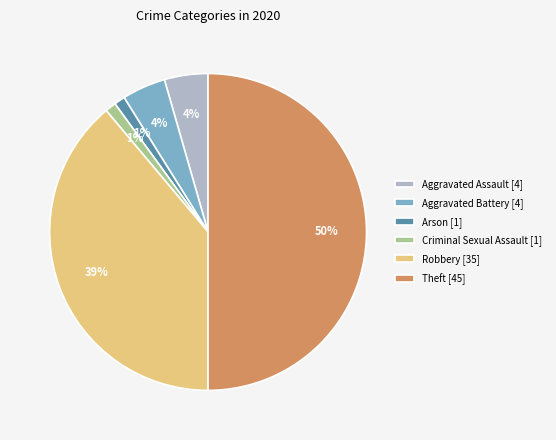

What percentage is the Aggravated Assault [4] slice, to the nearest percent?

4%